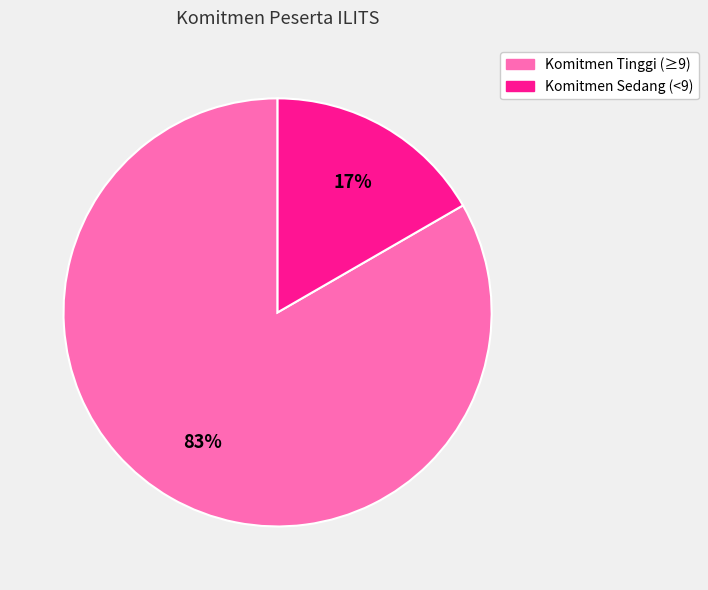

To the nearest percent, what is the average slice percentage?

50%